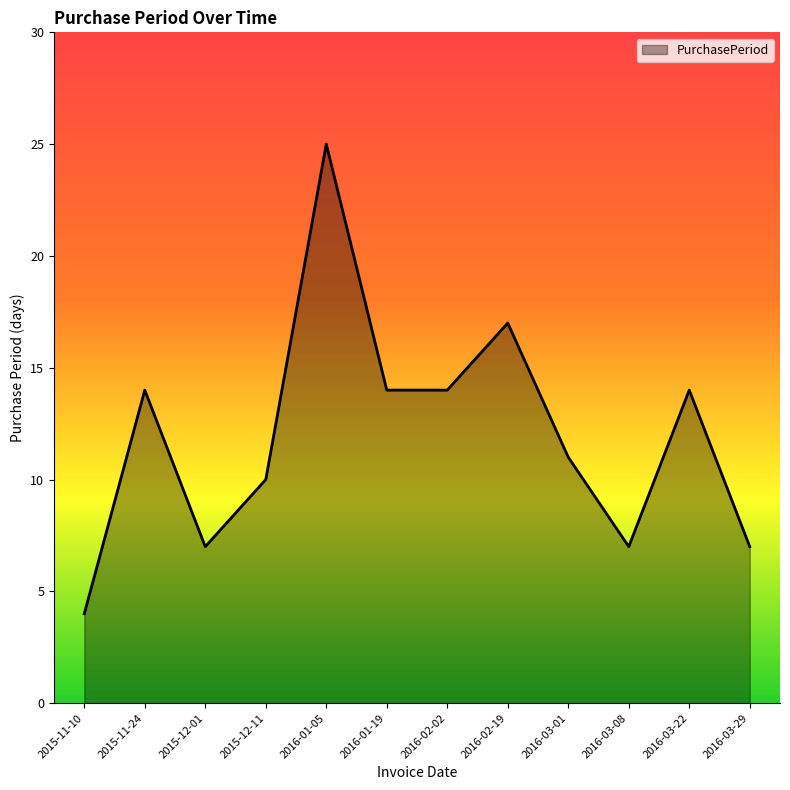

What is the sum of the values at 2016-03-22 and 2016-02-19?

31